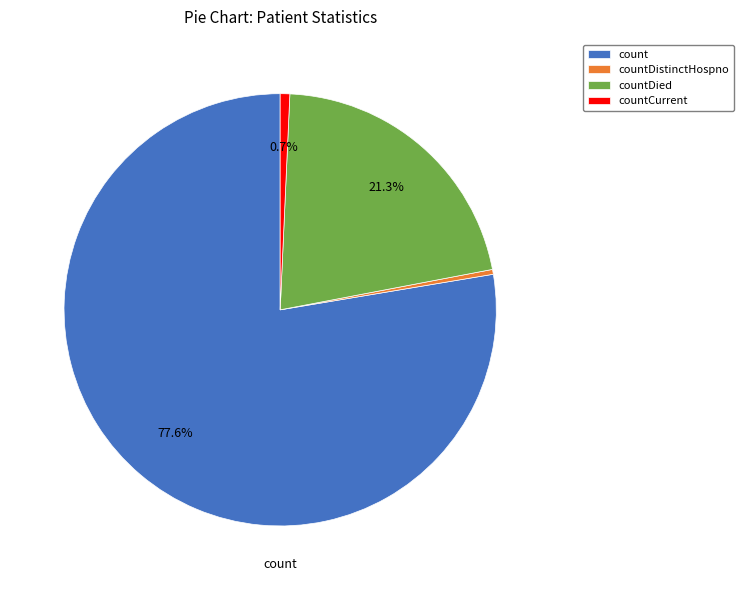

Count the number of slices in the pie.

4